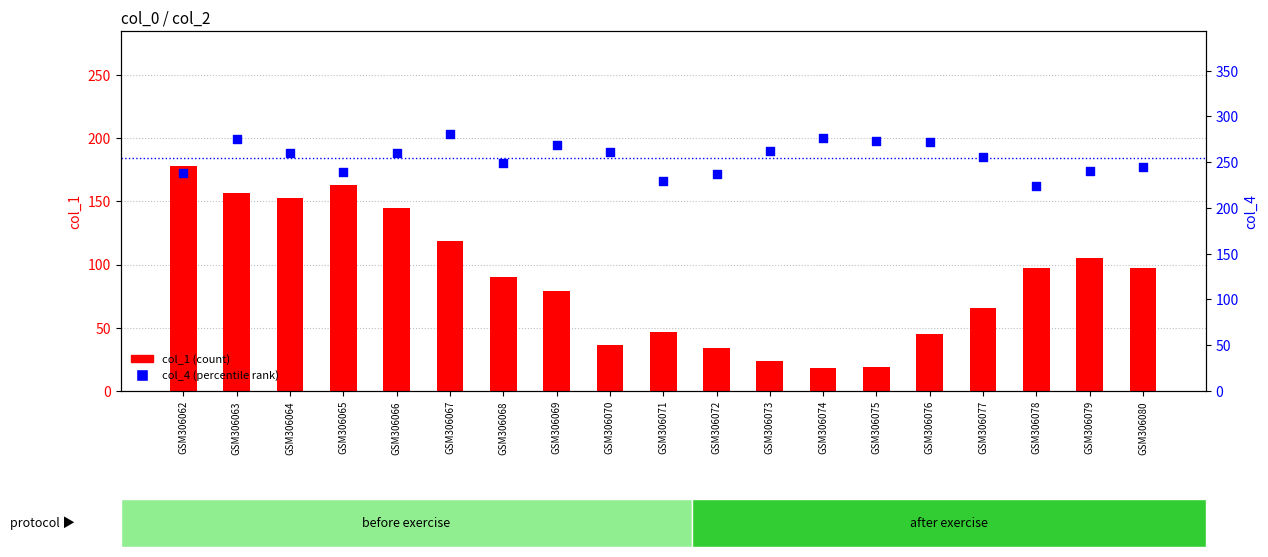

Which series contains the highest Y value?

col_4 (percentile rank)